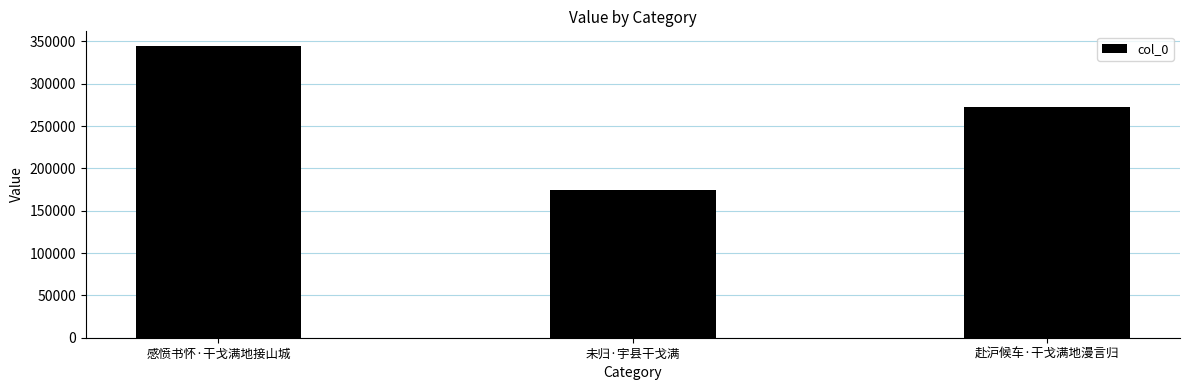

What is the label of the 2nd bar from the right?

未归·宇县干戈满